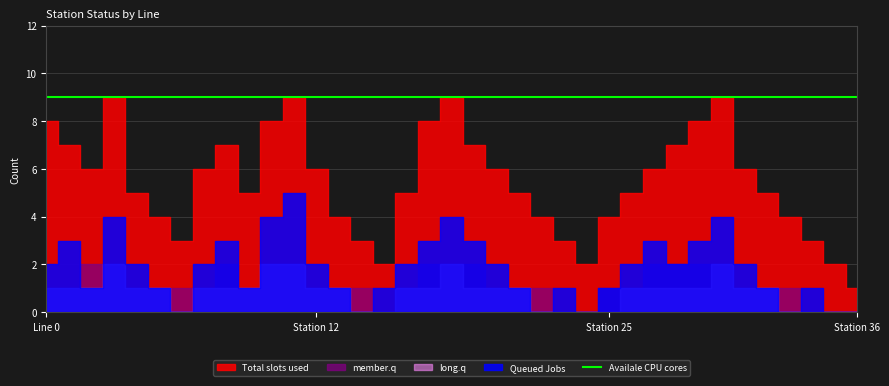

Reading left to right, transcribe all the data shown in this chart.

Total slots used: 0=8	1=7	2=6	3=9	4=5	5=4	6=3	7=6	8=7	9=5	10=8	11=9	12=6	13=4	14=3	15=2	16=5	17=8	18=9	19=7	20=6	21=5	22=4	23=3	24=2	25=4	26=5	27=6	28=7	29=8	30=9	31=6	32=5	33=4	34=3	35=2	36=1
Queued Jobs: 0=2	1=3	2=1	3=4	4=2	5=1	6=0	7=2	8=3	9=1	10=4	11=5	12=2	13=1	14=0	15=1	16=2	17=3	18=4	19=3	20=2	21=1	22=0	23=1	24=0	25=1	26=2	27=3	28=2	29=3	30=4	31=2	32=1	33=0	34=1	35=0	36=0
member.q: 0=1	1=1	2=2	3=2	4=1	5=1	6=1	7=1	8=2	9=1	10=2	11=2	12=1	13=1	14=1	15=0	16=1	17=2	18=2	19=2	20=1	21=1	22=1	23=0	24=0	25=1	26=1	27=2	28=2	29=2	30=2	31=1	32=1	33=1	34=0	35=0	36=0
long.q: 0=1	1=1	2=1	3=2	4=1	5=1	6=0	7=1	8=1	9=1	10=2	11=2	12=1	13=1	14=0	15=0	16=1	17=1	18=2	19=1	20=1	21=1	22=0	23=0	24=0	25=0	26=1	27=1	28=1	29=1	30=2	31=1	32=1	33=0	34=0	35=0	36=0
Availale CPU cores: 0=9	1=9	2=9	3=9	4=9	5=9	6=9	7=9	8=9	9=9	10=9	11=9	12=9	13=9	14=9	15=9	16=9	17=9	18=9	19=9	20=9	21=9	22=9	23=9	24=9	25=9	26=9	27=9	28=9	29=9	30=9	31=9	32=9	33=9	34=9	35=9	36=9